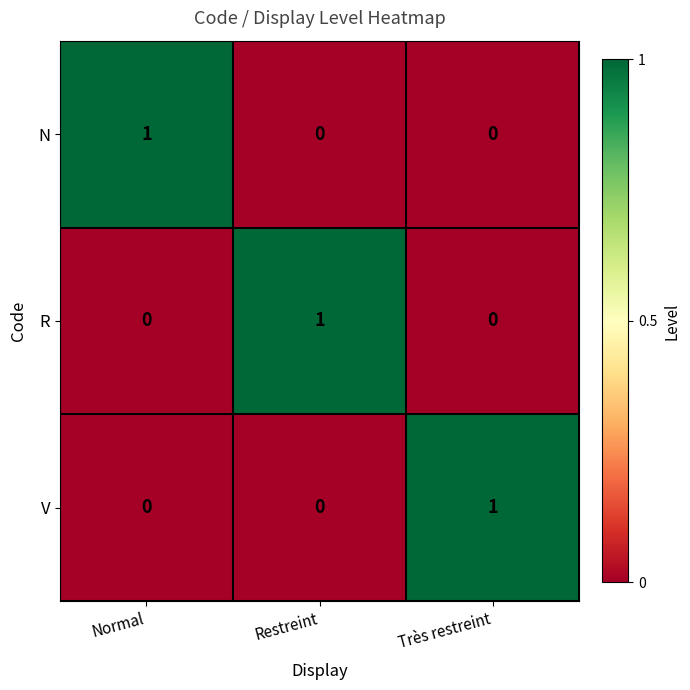

At how many categories does at least one series exceed 0?

3